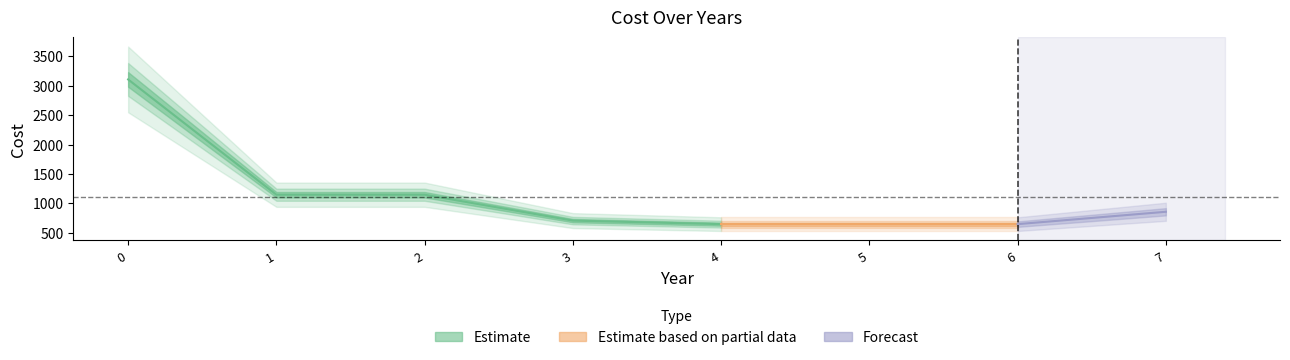

Reading right to left, list all the values displayed in this chart.

856.2	646.2	646.2	646.2	706.2	1146.2	1146.2	3106.2